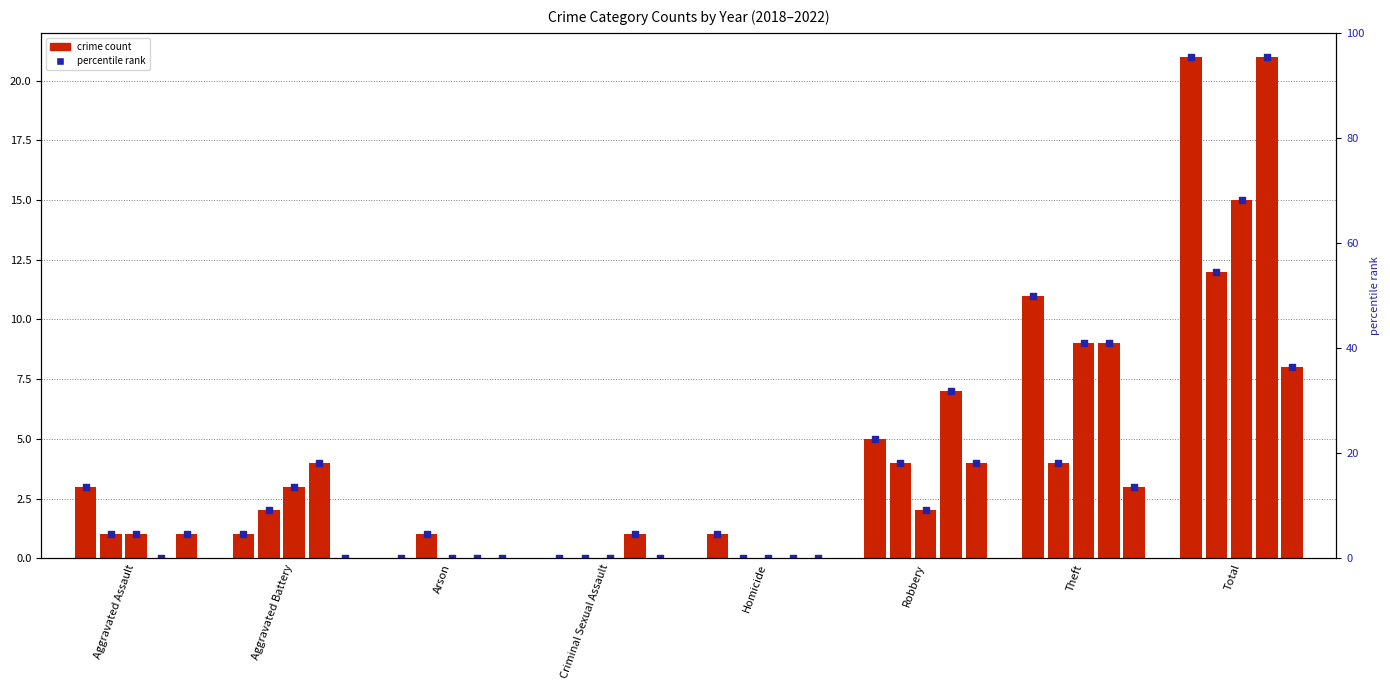

Is the value of 2021 at Criminal Sexual Assault greater than the value of 2022 at Homicide?

No